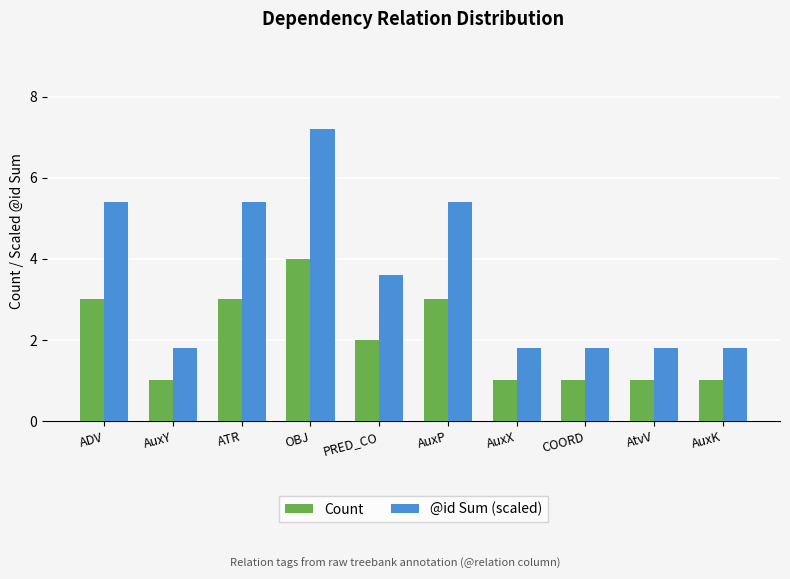

At which label is Count closest to 2?

PRED_CO